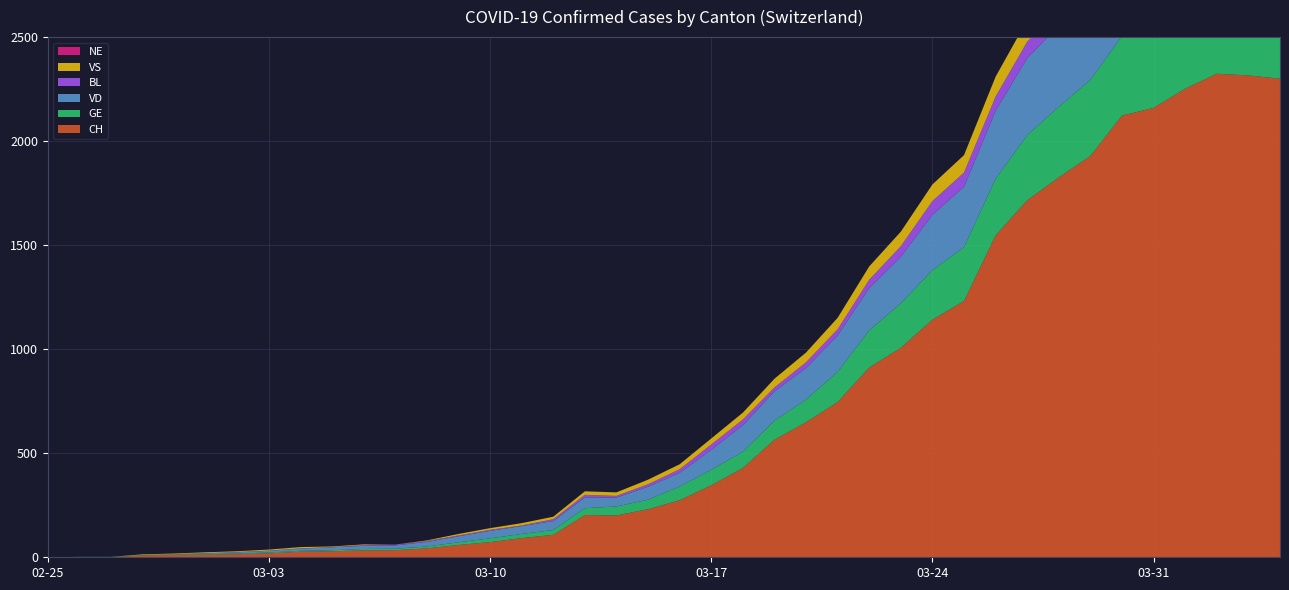

Reading left to right, what are all the values shown in this chart?

CH: 0	1	1	9	11	12	15	19	27	29	33	34	43	59	73	92	108	203	201	231	274	346	429	565	649	746	912	1007	1142	1232	1547	1716	1826	1929	2123	2160	2252	2324	2316	2300
GE: 0	1	1	2	3	3	3	4	4	5	7	7	9	13	18	20	23	33	43	46	66	75	78	92	109	145	179	214	238	258	272	313	339	365	382	405	406	424	424	421
VD: 0	0	0	0	0	4	6	8	11	14	15	16	22	29	36	38	43	52	43	62	66	95	128	140	152	175	203	223	266	291	327	370	390	388	386	392	390	386	375	373
BL: 0	0	0	0	1	1	1	1	1	1	4	4	4	4	5	3	9	12	8	12	17	26	27	19	27	30	40	51	66	68	68	79	75	99	86	88	86	81	82	73
VS: 0	0	0	3	3	4	4	5	6	3	3	0	3	7	8	11	12	17	17	22	24	29	33	42	47	55	64	70	80	84	96	104	110	112	122	136	139	135	144	142
NE: 0	0	0	0	0	0	0	0	0	0	0	0	0	0	0	0	0	0	0	0	0	0	0	0	0	0	0	0	0	0	0	0	0	0	0	0	0	0	0	0